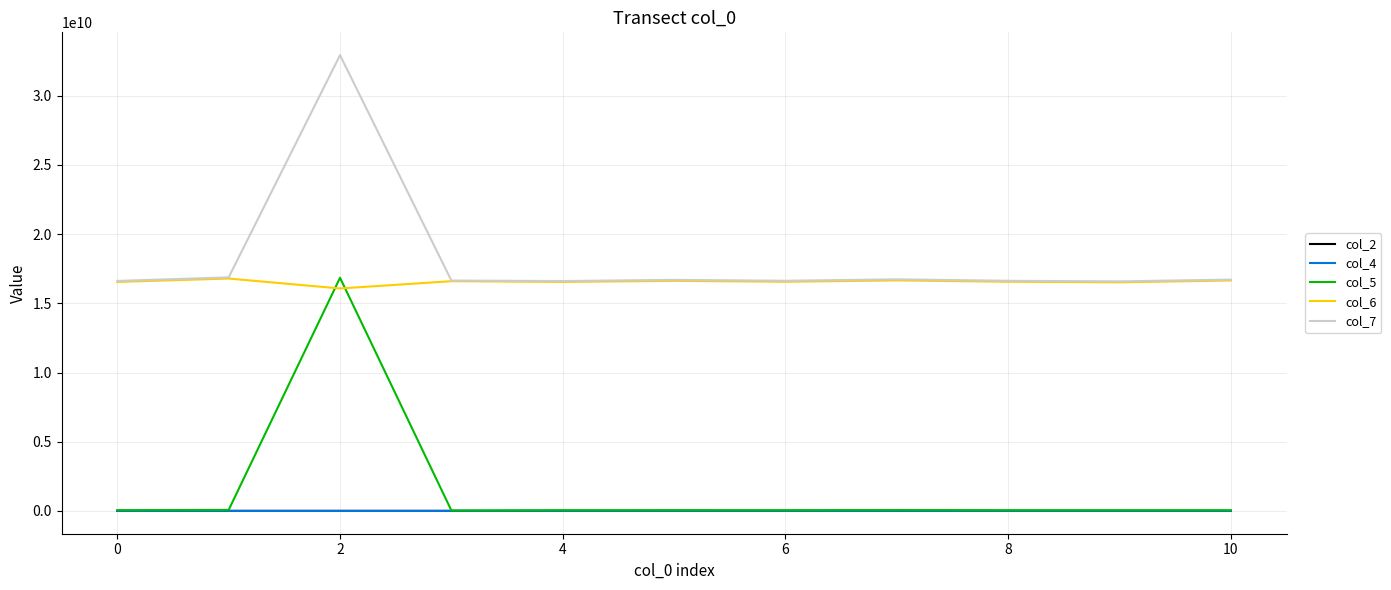

Which series has the largest range (max minus min)?

col_5